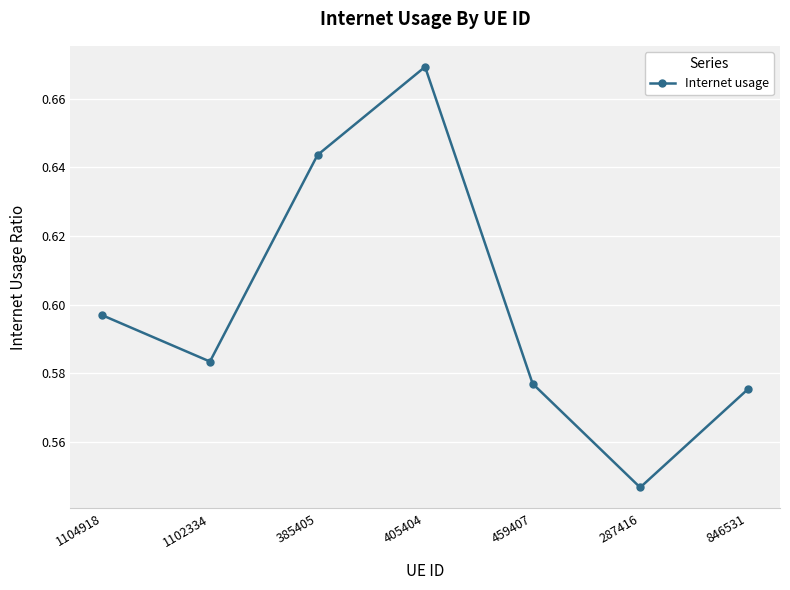

How many lines are shown in the chart?

1